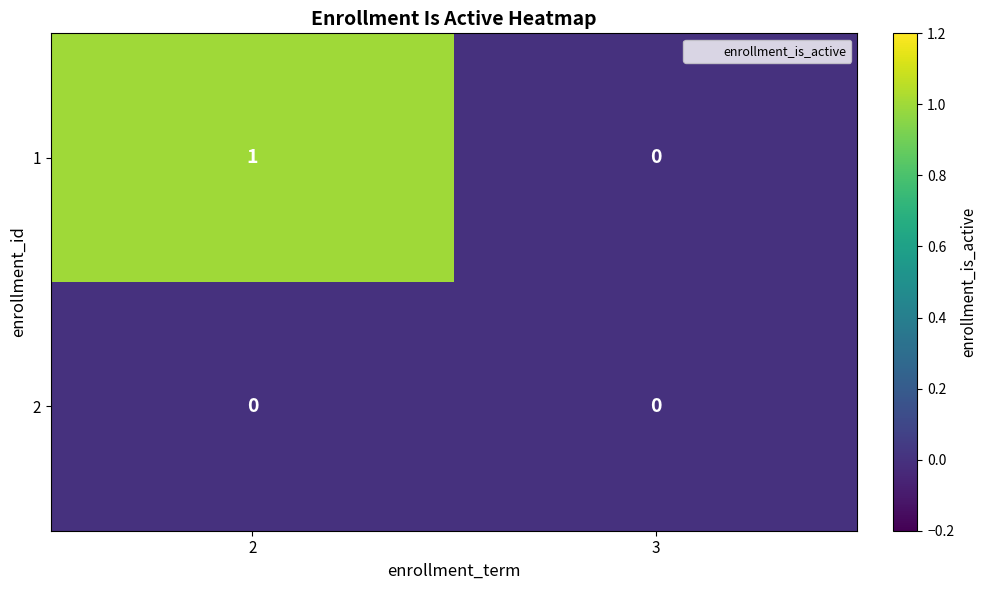

True or false: 1 has a value of 1 at 2.

True